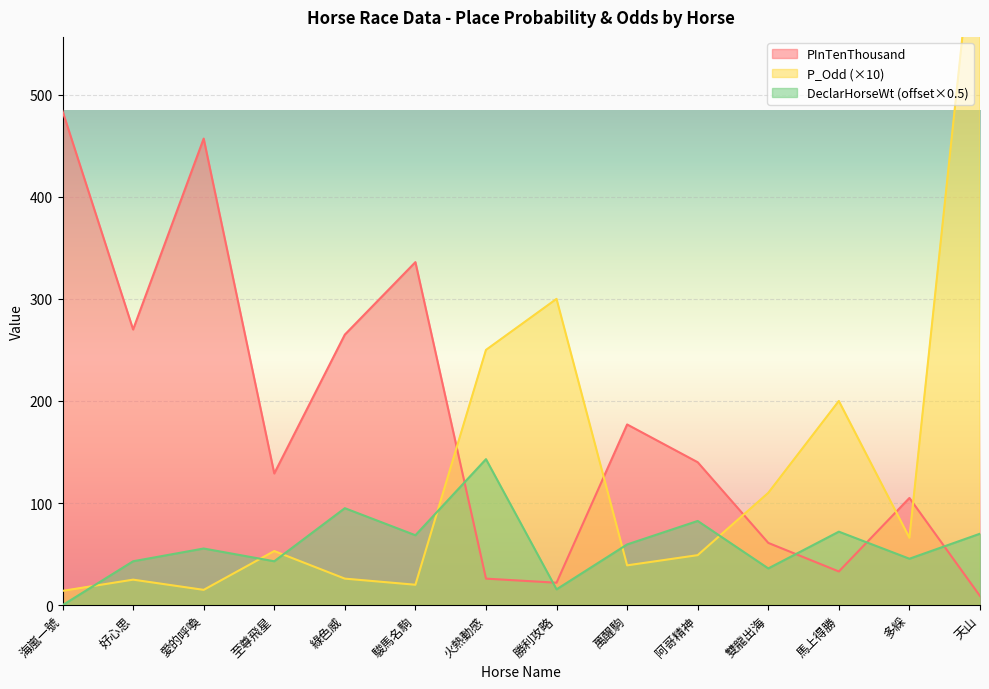

The value of DeclarHorseWt at 火熱動感 is 143.0. True or false?

True